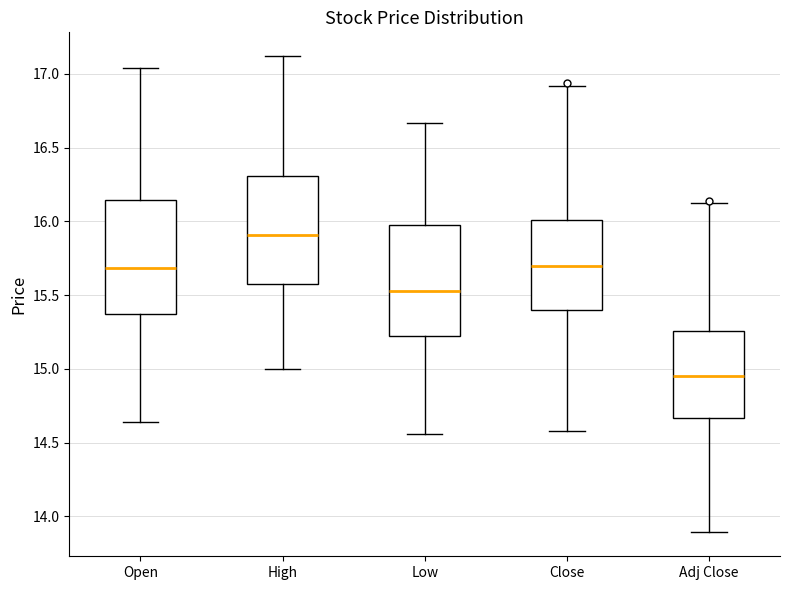

Reading left to right, read every box against the y-axis: the position of its median line, the range the box covers, and the ends of its whiskers. The values are not printed on the chart, so give them approximately, as read against the axis.

Open: median 15.70, box 15.40 to 16.15, whiskers 14.65 to 17.05
High: median 15.90, box 15.55 to 16.30, whiskers 15.00 to 17.10
Low: median 15.55, box 15.20 to 16.00, whiskers 14.55 to 16.65
Close: median 15.70, box 15.40 to 16.00, whiskers 14.60 to 16.90
Adj Close: median 14.95, box 14.65 to 15.25, whiskers 13.90 to 16.10